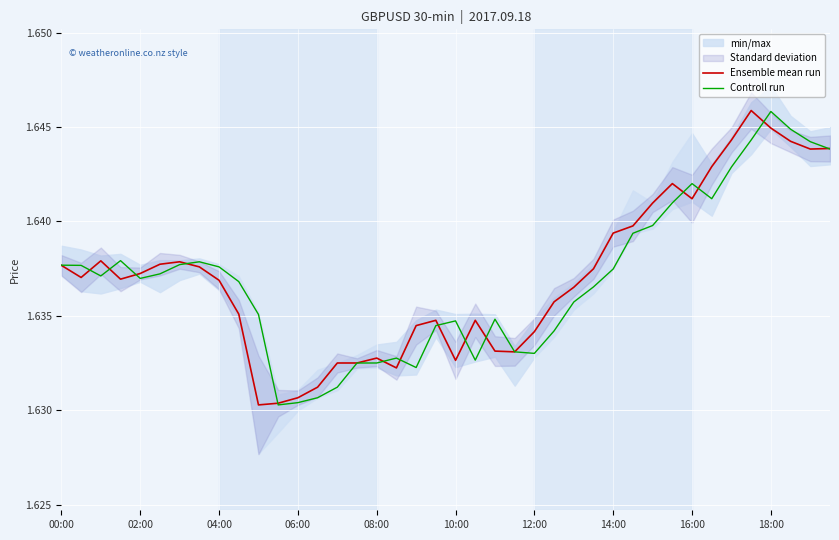

After their last crossing, which series has the higher values: Ensemble mean run or Controll run?

Ensemble mean run